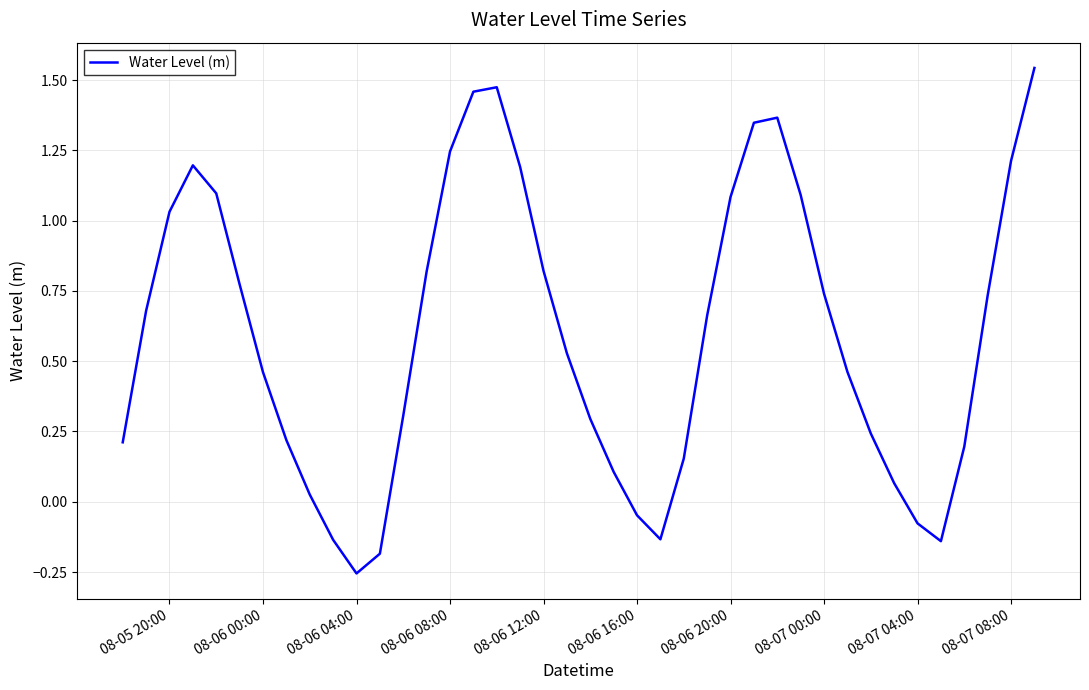

Is this an area chart (filled region under the line)?

No